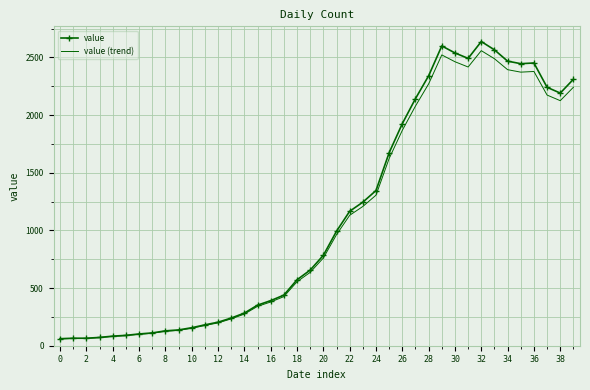

Which series has the widest spread of values?

value